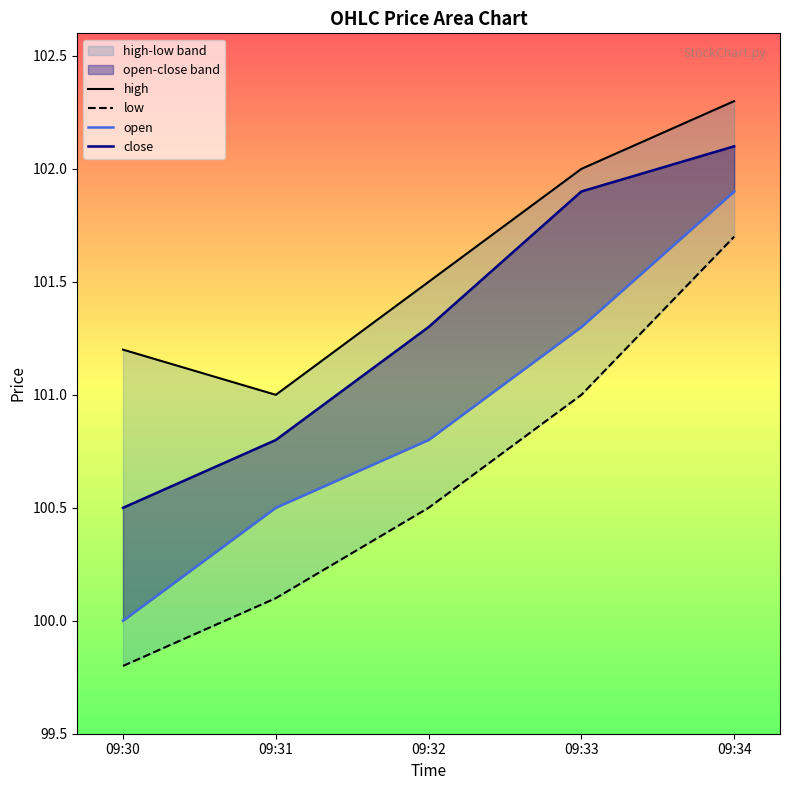

Which label corresponds to the smallest value in the chart?

09:30